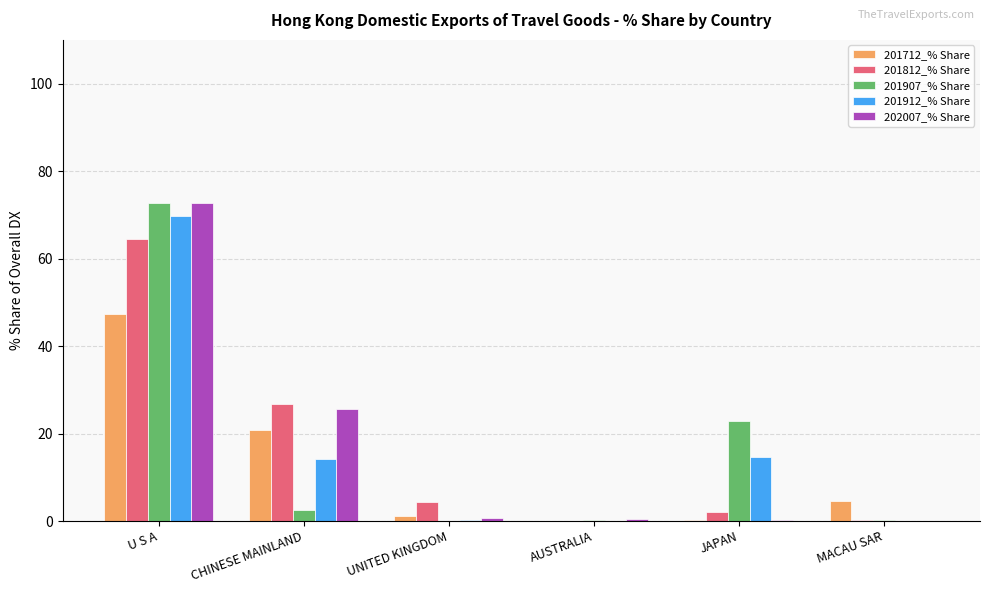

The value of 201907_% Share at MACAU SAR is 0.2. True or false?

True